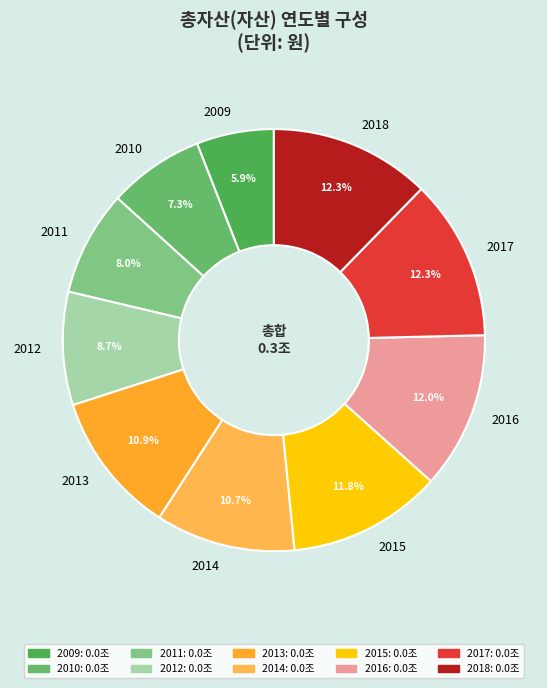

Does any single category account for the majority?

No